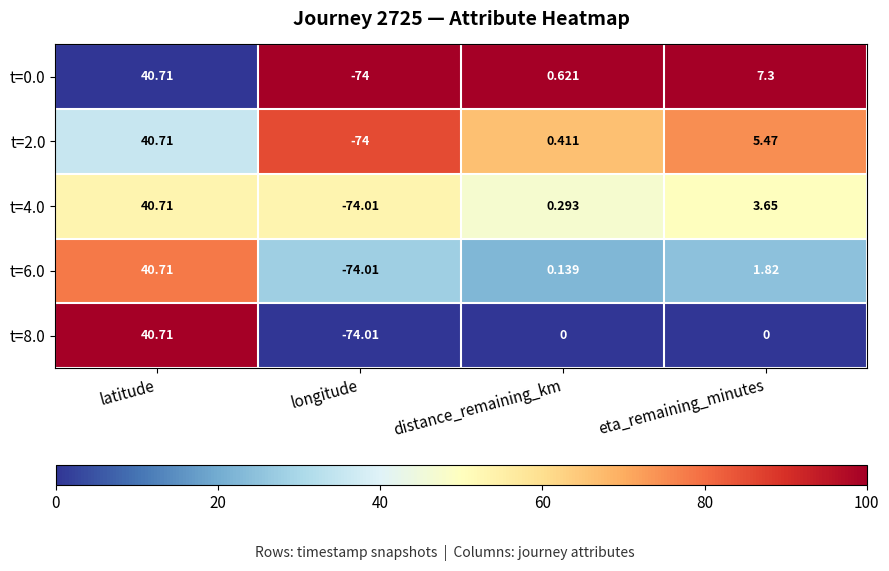

Count the number of data series in this chart.

5